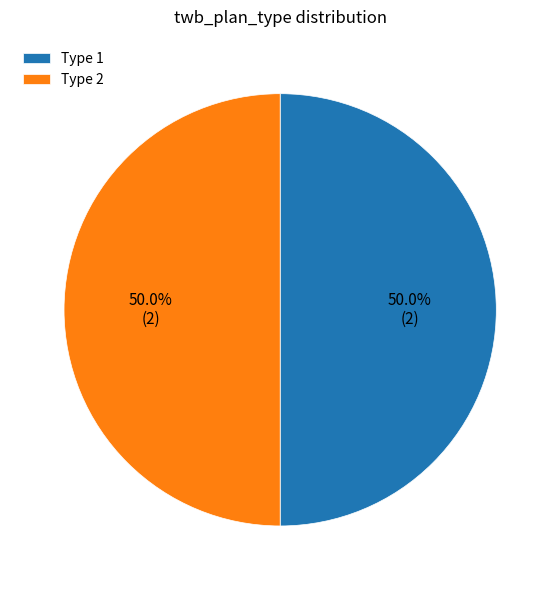

What percentage do Type 1 and Type 2 together represent?

100.0%